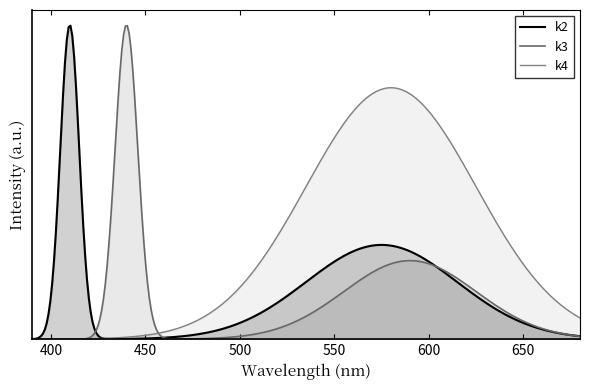

True or false: k3 and k4 cross at least once.

True